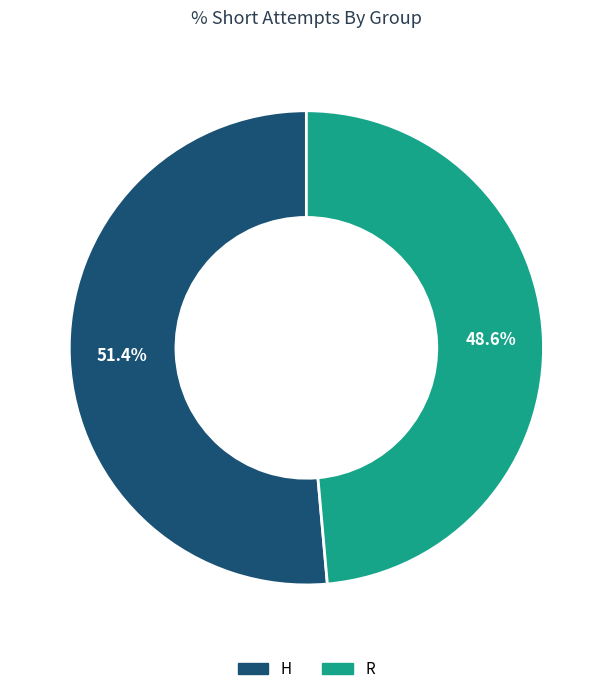

To the nearest percent, what is the difference between the R and H slice percentages?

3%